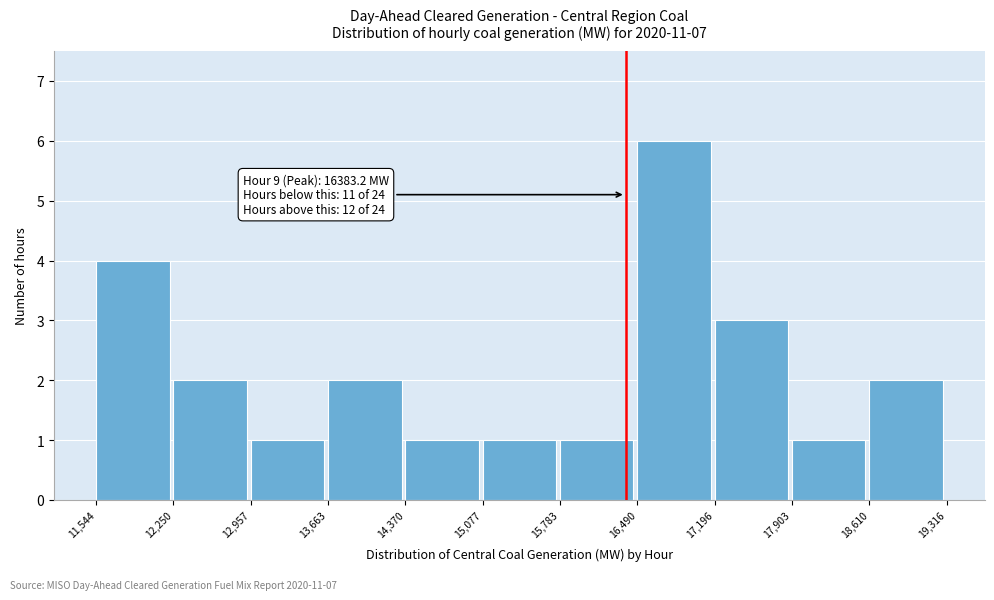

Over which range of the x-axis is the bar tallest?

16,490 to 17,196